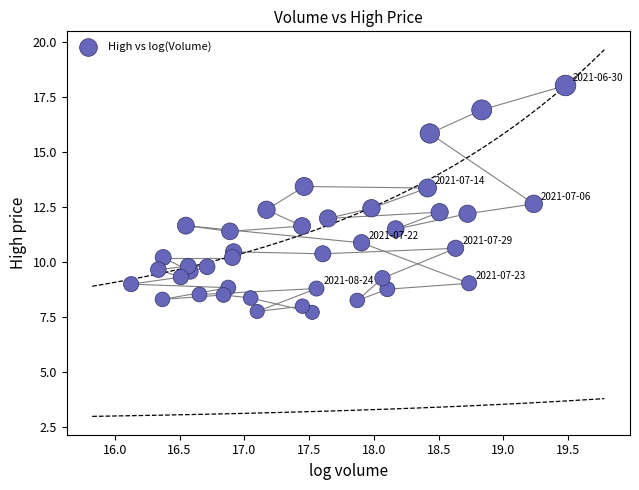

What is the range of Y values (max minus min)?

10.3